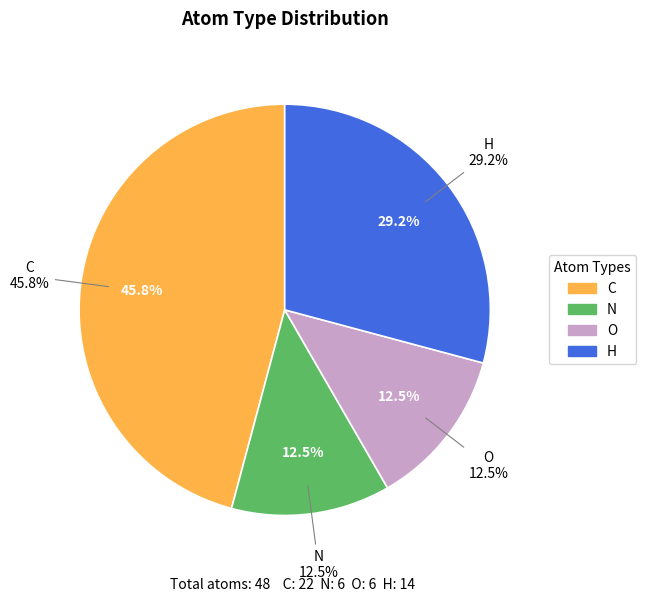

Which slice is the largest?

C